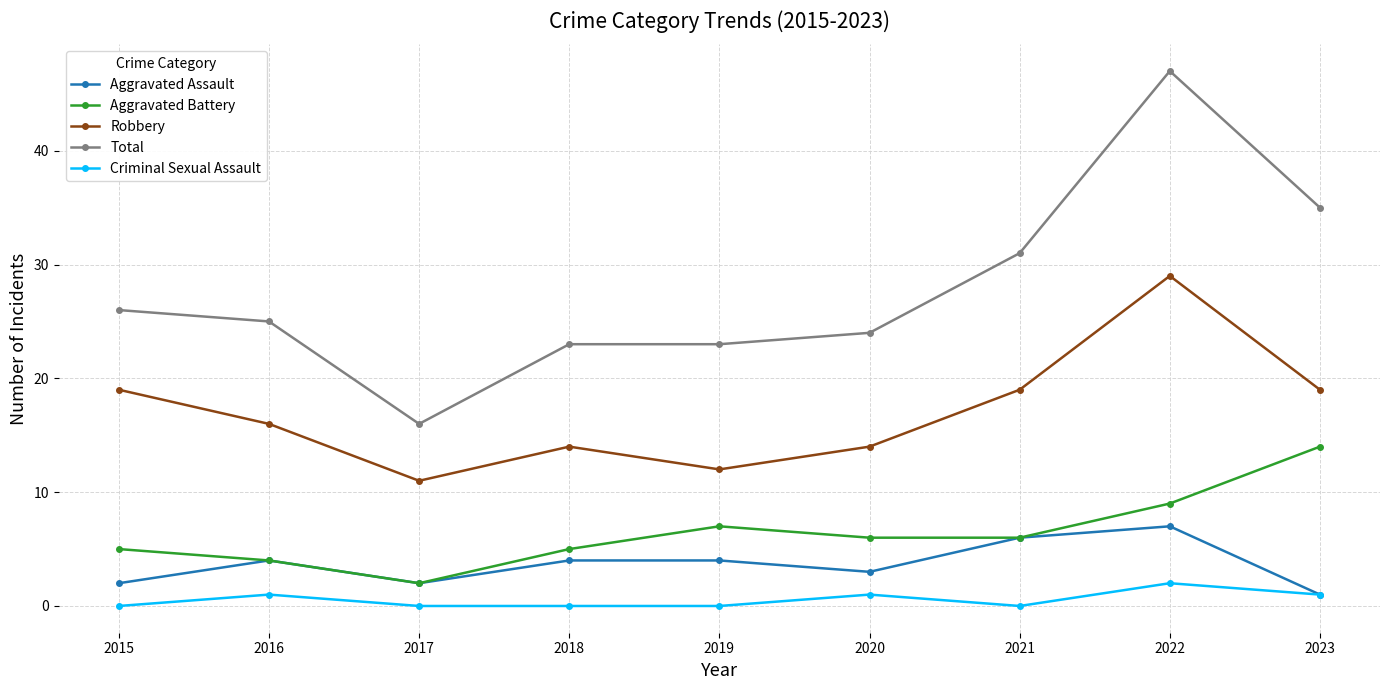

True or false: Total and Aggravated Assault intersect in this chart.

False